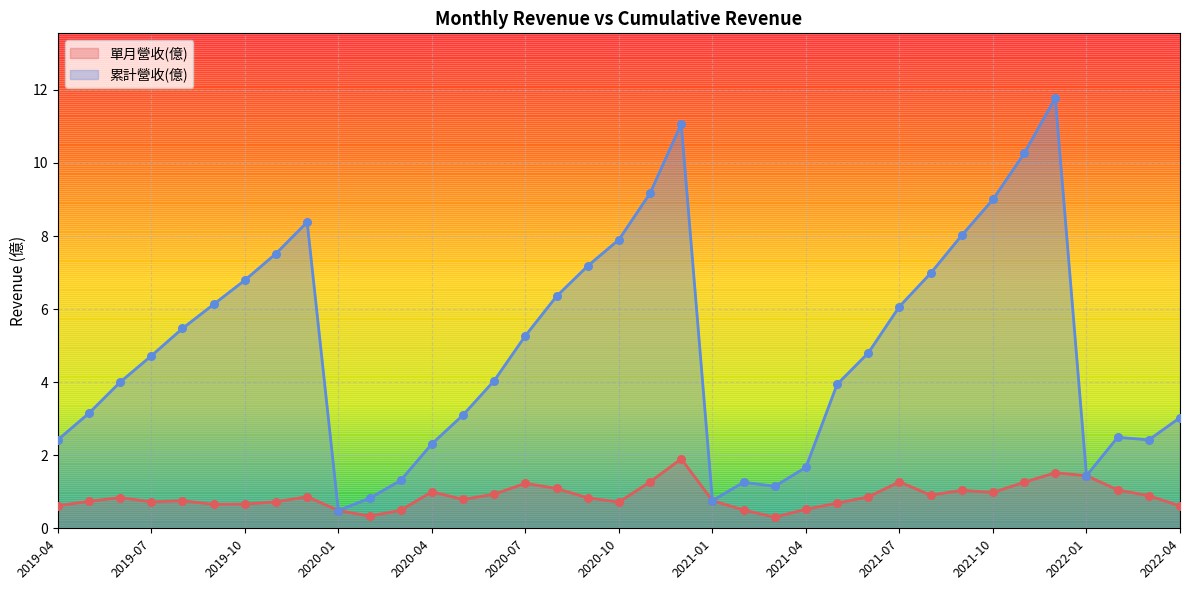

Which series has the largest total across all categories?

累計營收(億)